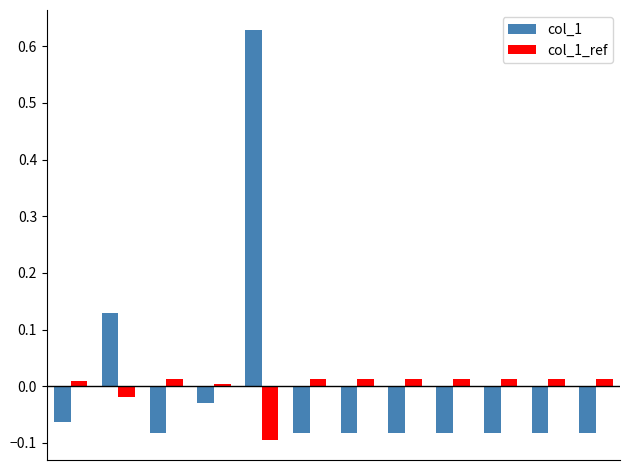

List the series in order of their peak value, lowest first.

col_1_ref, col_1